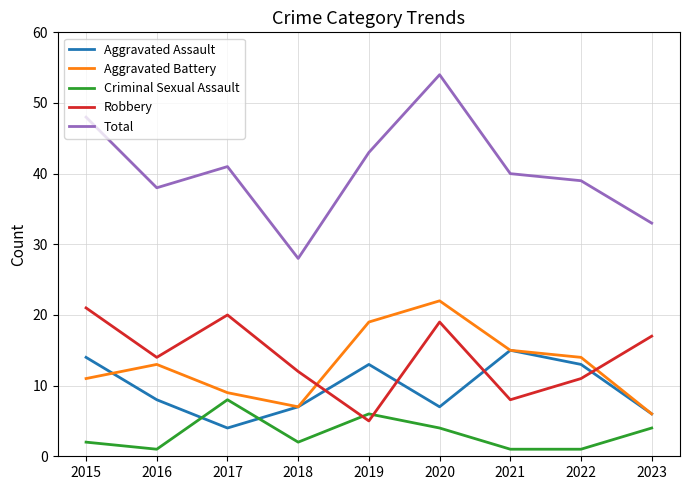

Reading right to left, transcribe all the data shown in this chart.

Aggravated Assault: 2023=6	2022=13	2021=15	2020=7	2019=13	2018=7	2017=4	2016=8	2015=14
Aggravated Battery: 2023=6	2022=14	2021=15	2020=22	2019=19	2018=7	2017=9	2016=13	2015=11
Criminal Sexual Assault: 2023=4	2022=1	2021=1	2020=4	2019=6	2018=2	2017=8	2016=1	2015=2
Robbery: 2023=17	2022=11	2021=8	2020=19	2019=5	2018=12	2017=20	2016=14	2015=21
Total: 2023=33	2022=39	2021=40	2020=54	2019=43	2018=28	2017=41	2016=38	2015=48